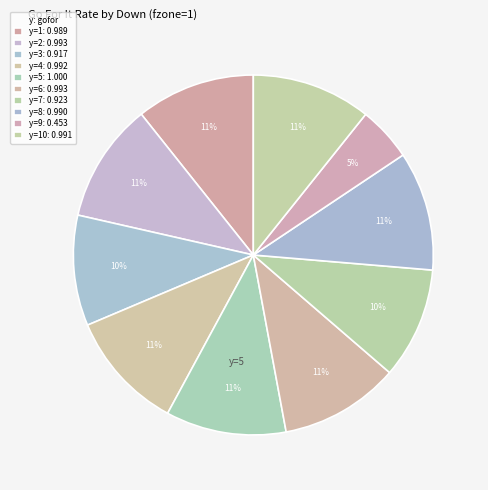

What is the smallest slice in the pie chart?

y=9